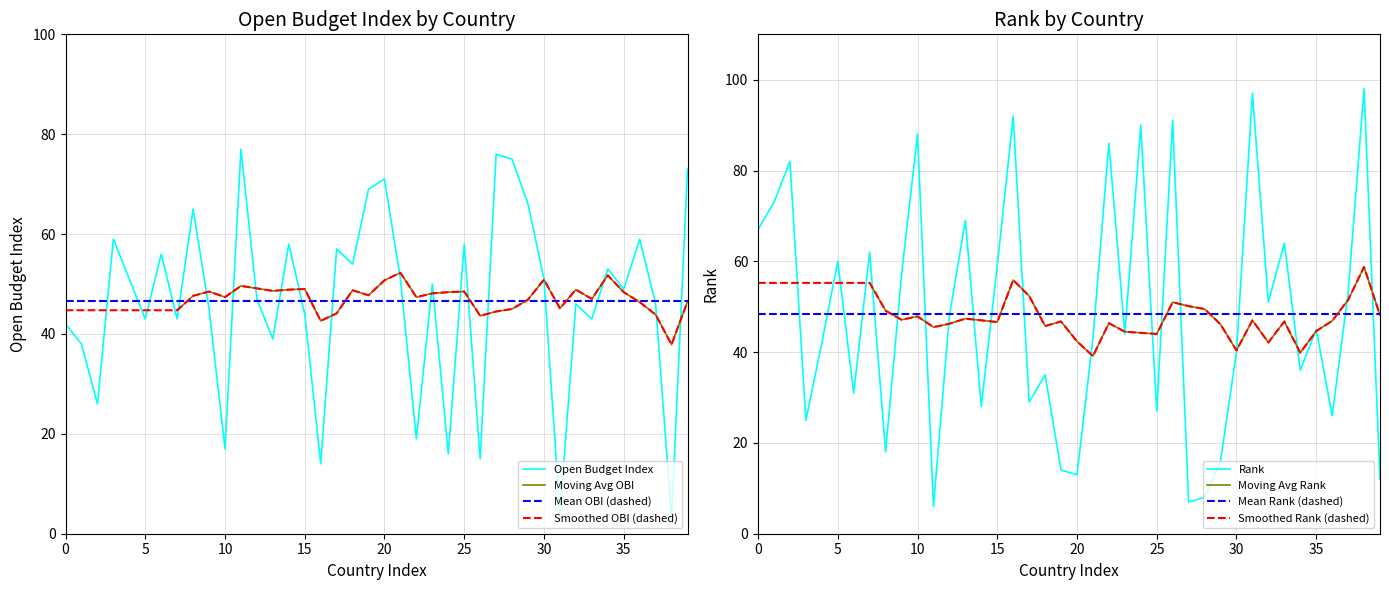

Reading left to right, extract all data points from this chart.

OPEN_BUDGET_INDEX: 42	38	26	59	51	43	56	43	65	45	17	77	47	39	58	44	14	57	54	69	71	51	19	50	16	58	15	76	75	66	51	4	46	43	53	49	59	46	3	73
RANK: 67	73	82	25	42	60	31	62	18	57	88	6	48	69	28	59	92	29	35	14	13	43	86	44	90	27	91	7	8	16	40	97	51	64	36	45	26	53	98	12